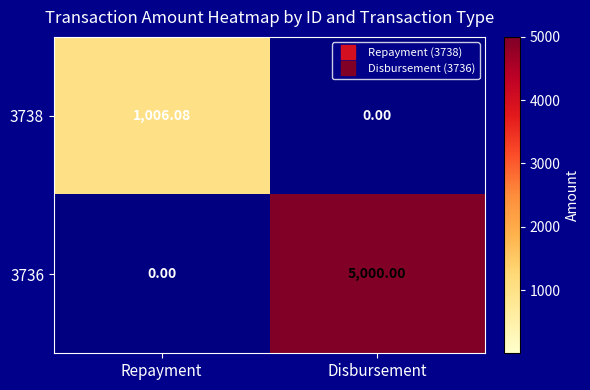

Is the value of 3738 at Repayment greater than the value of 3736 at Repayment?

Yes